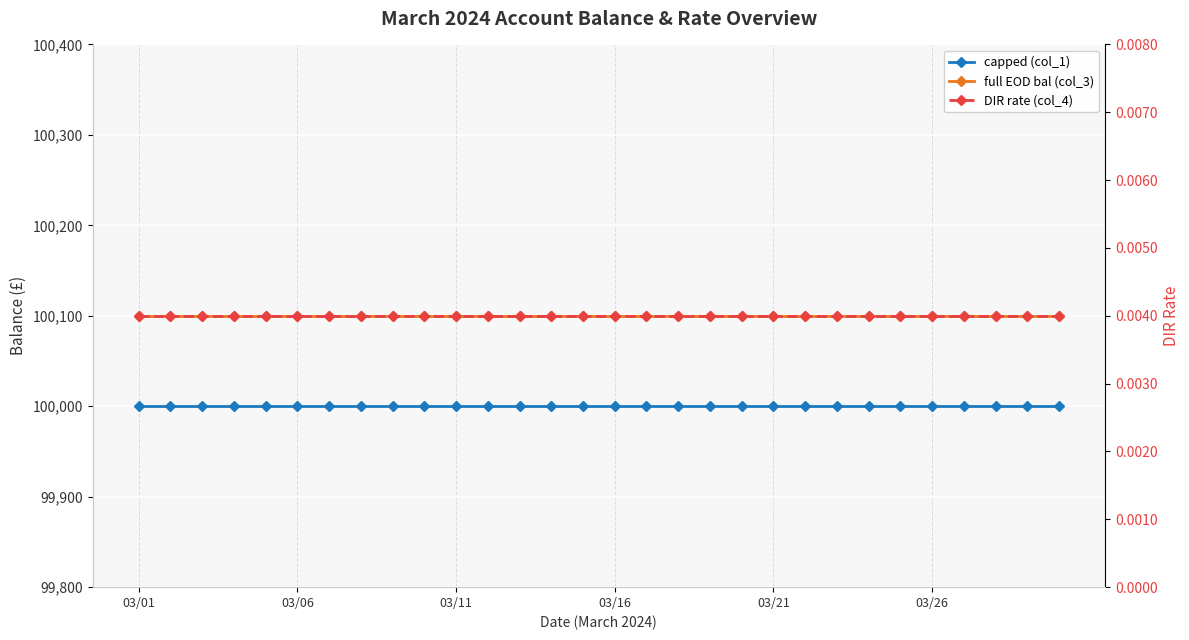

At which label does DIR rate (col_4) reach its peak?

03/01